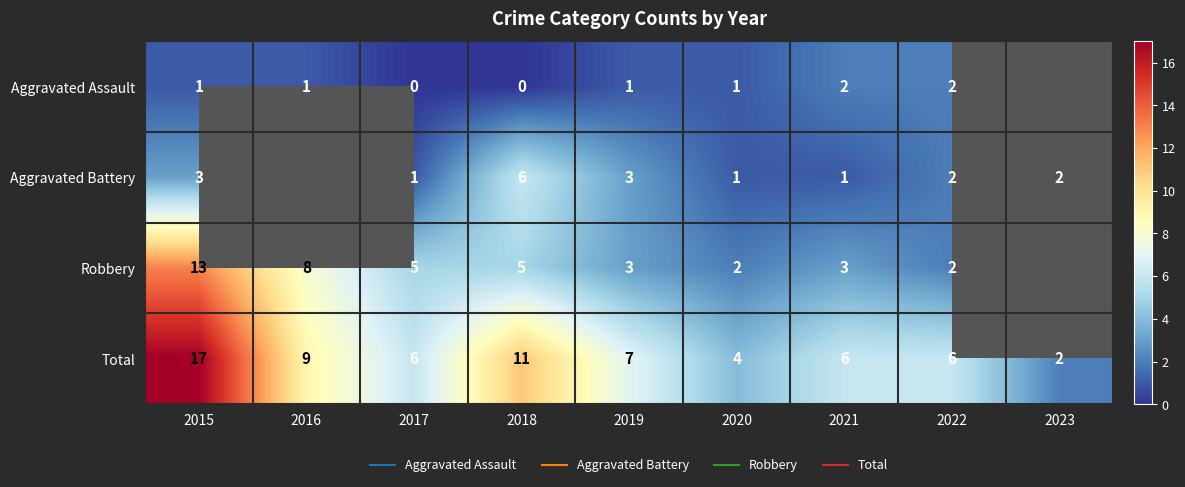

At which category is the sum across all series the highest?

2015